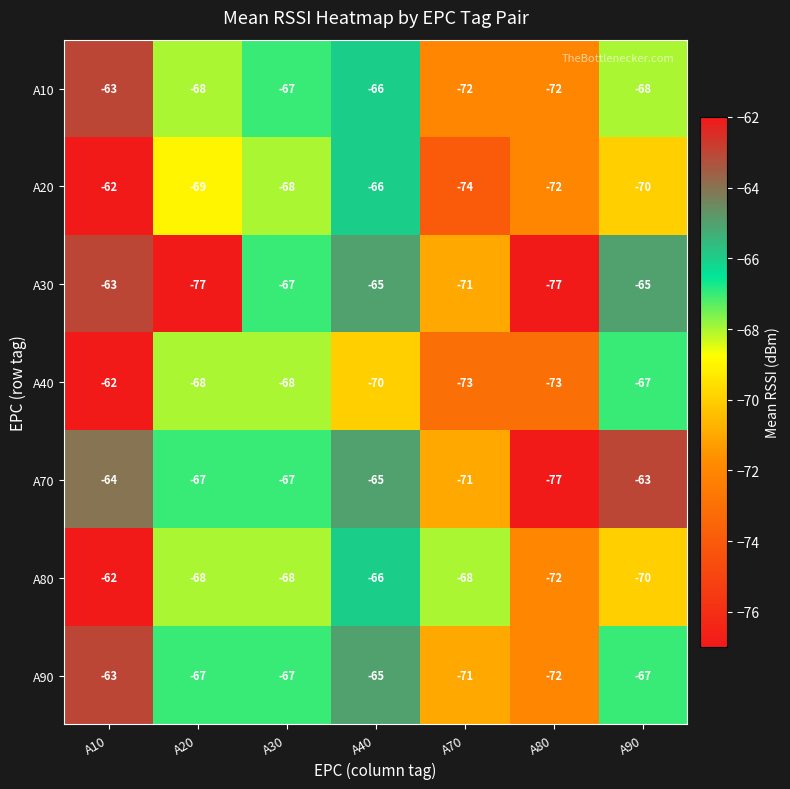

What is the difference between the highest and lowest values at A90?

7